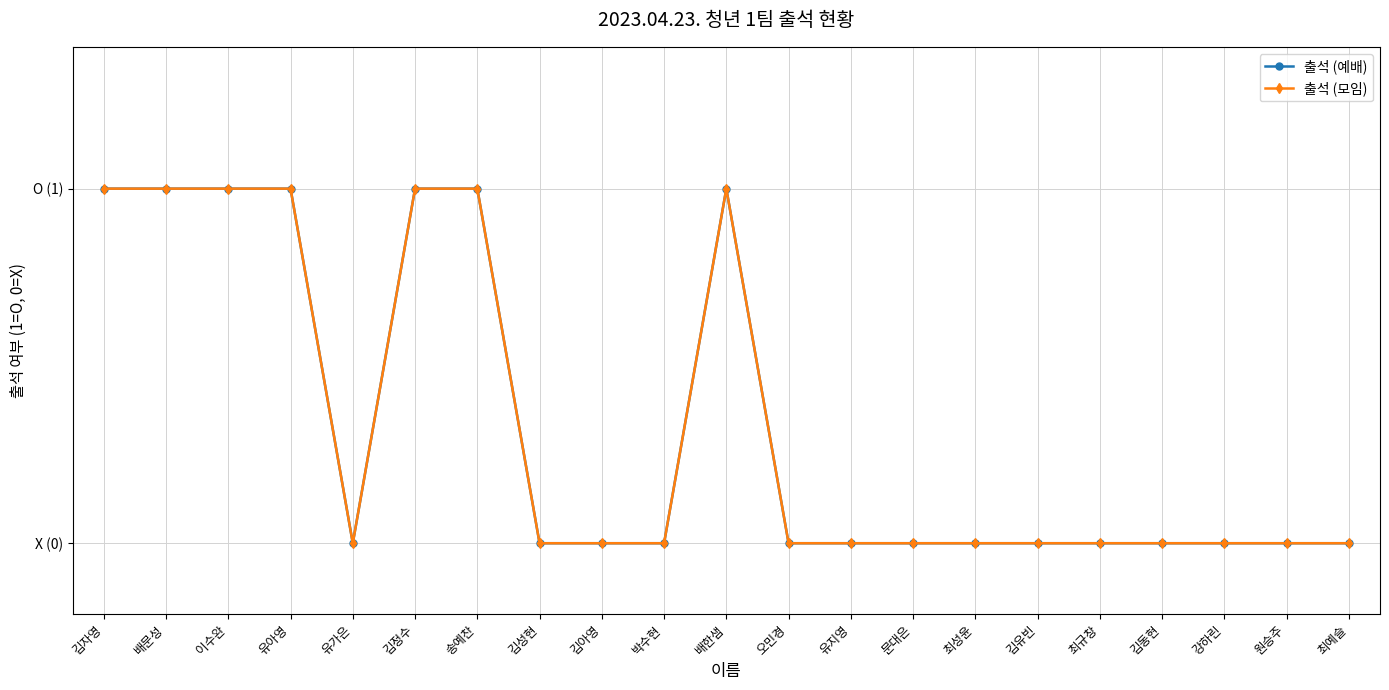

At 최성윤, list the series in order from largest to smallest.

출석 (예배), 출석 (모임)